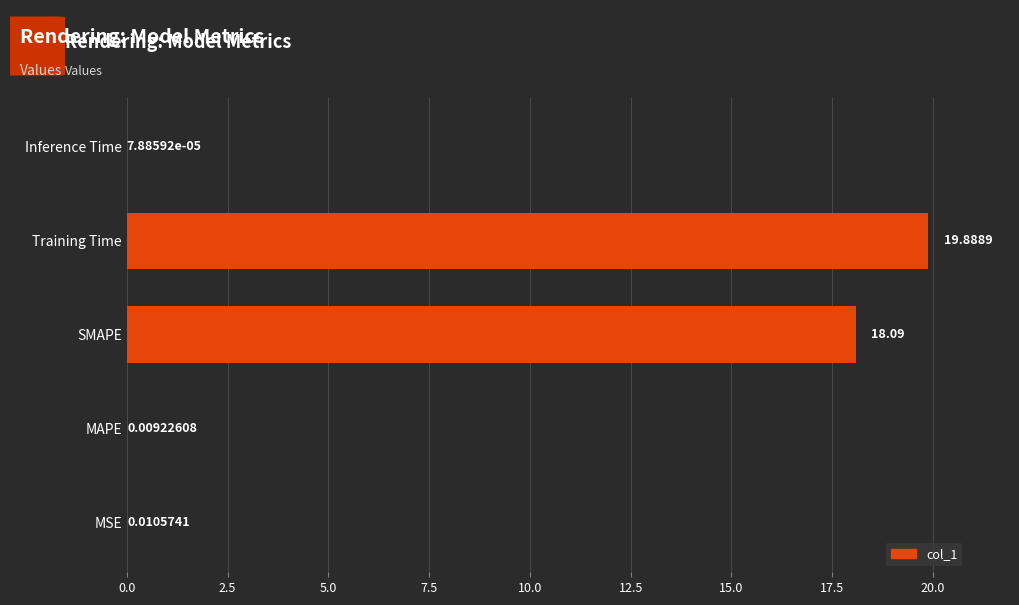

What is the greatest value displayed?

19.9